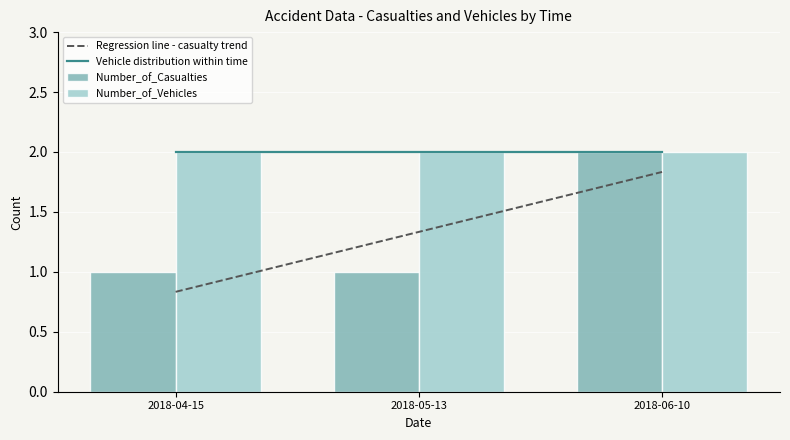

Is the value of Number_of_Casualties at 2018-04-15 greater than the value of Number_of_Vehicles at 2018-04-15?

No